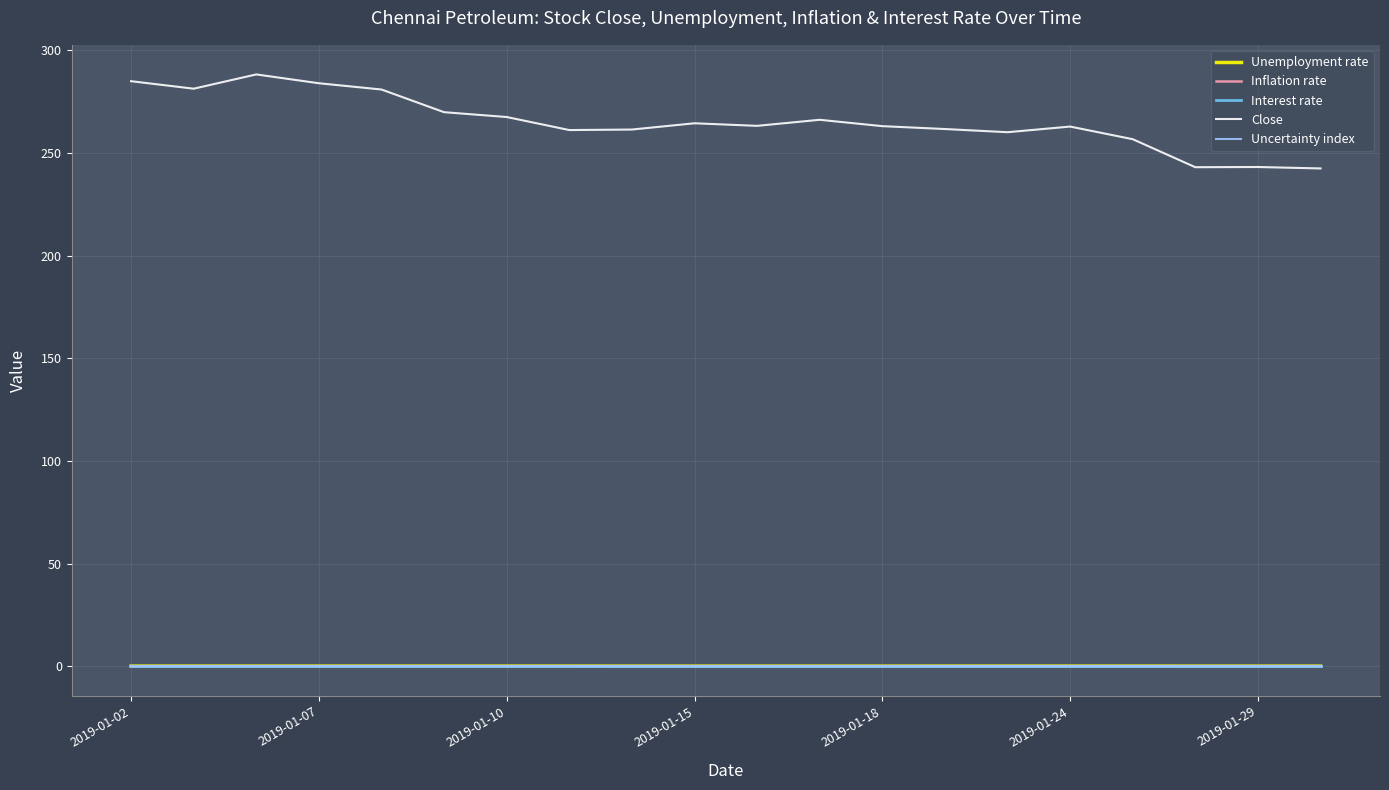

True or false: Interest rate and Close intersect in this chart.

False